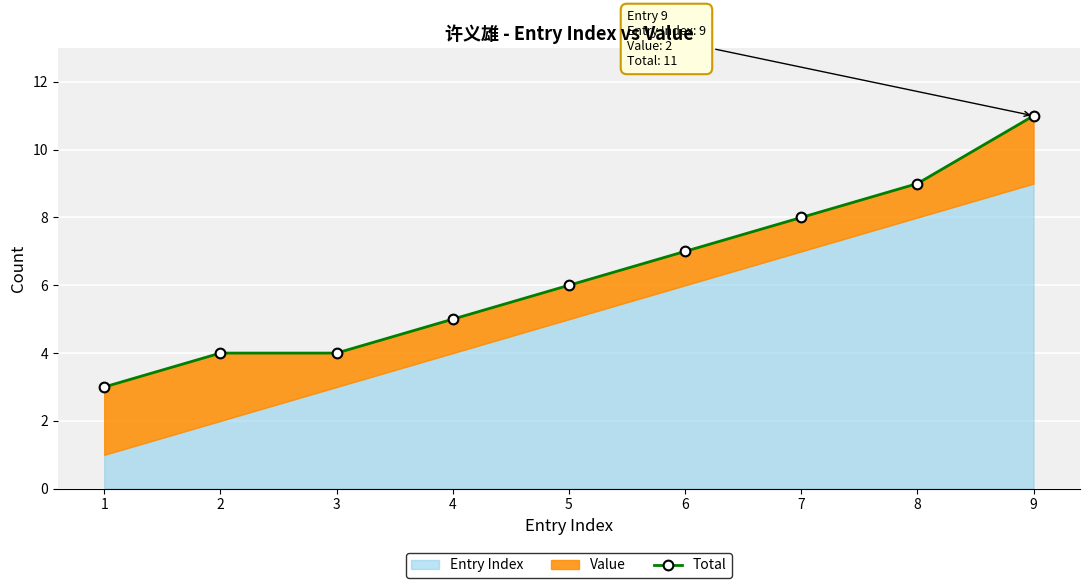

List the labels in order of value, smallest first.

1, 2, 3, 4, 5, 6, 7, 8, 9